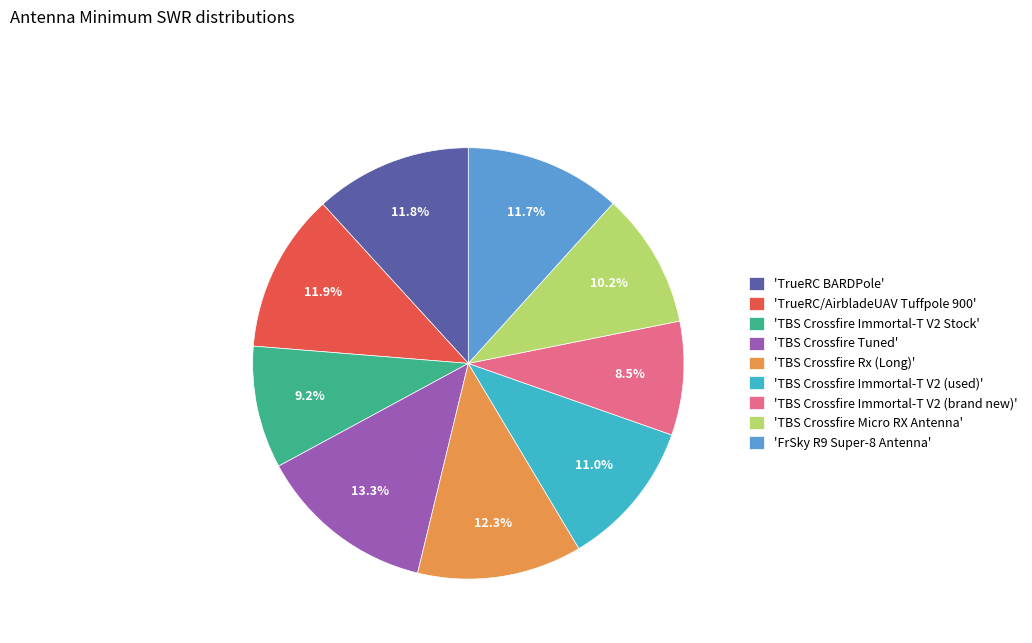

Which category has the smallest portion of the pie?

'TBS Crossfire Immortal-T V2 (brand new)'